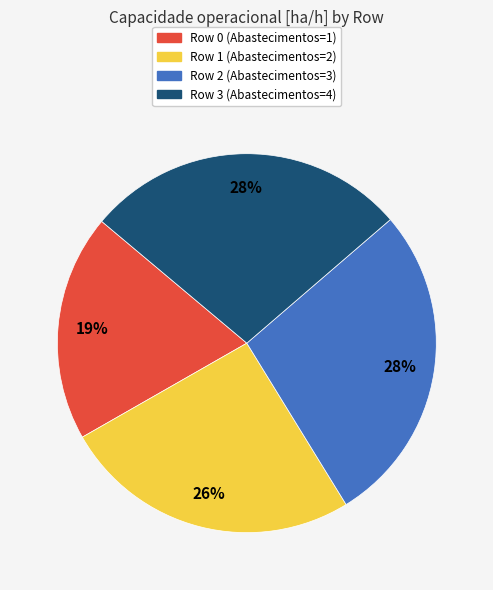

Which category has the smallest portion of the pie?

Row 0